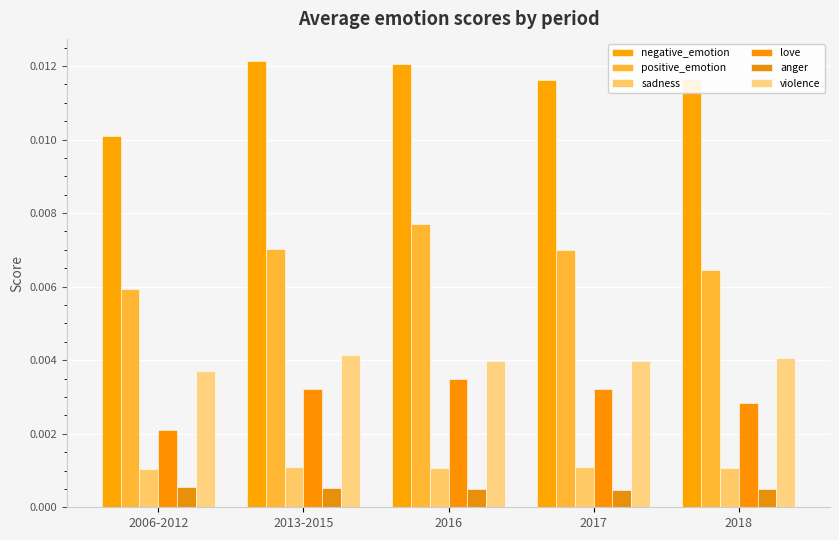

Where is love nearest to the value 0?

2006-2012